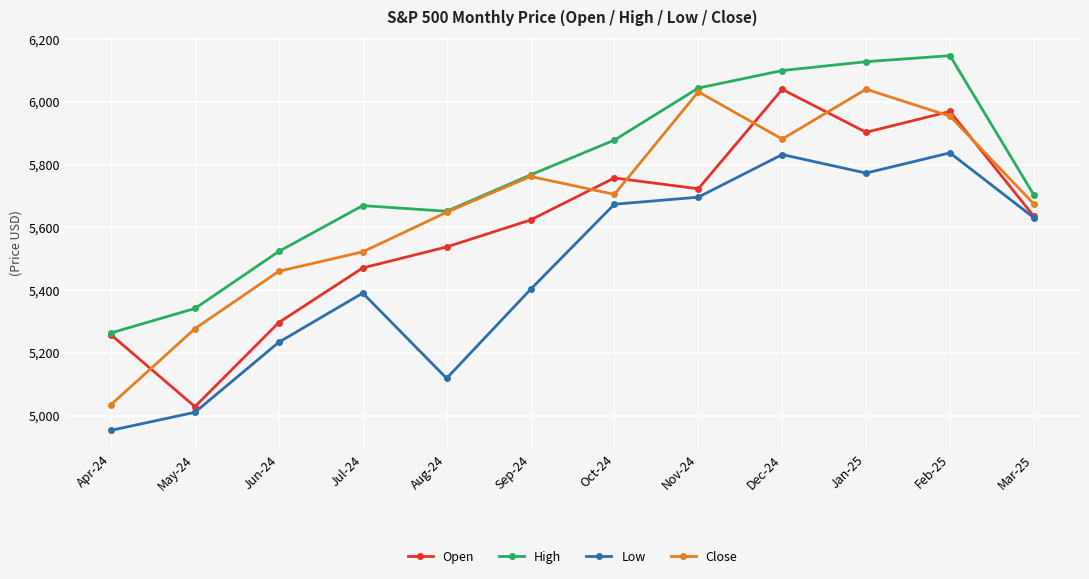

At which label does High reach its peak?

Feb-25